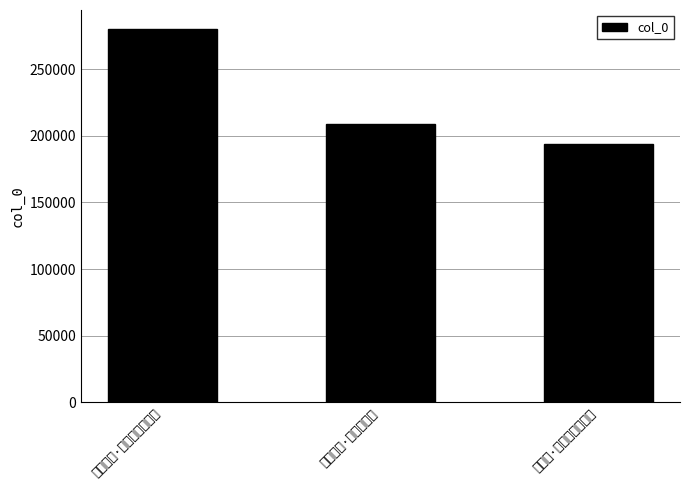

List the labels in order of value, largest first.

读史有感·惯看尘壤蚁王更, 王更不睡·擂罢城头鼓, 东七寺·慈度天王更觉华